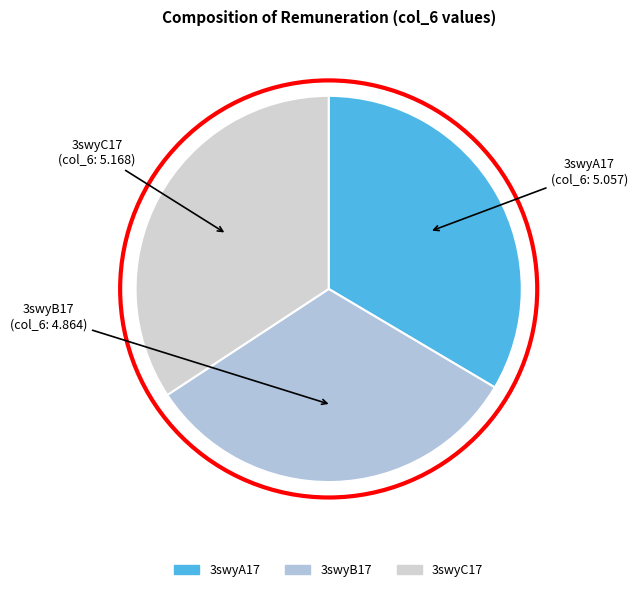

Is the sum of 3swyC17 and 3swyB17 greater than half?

Yes